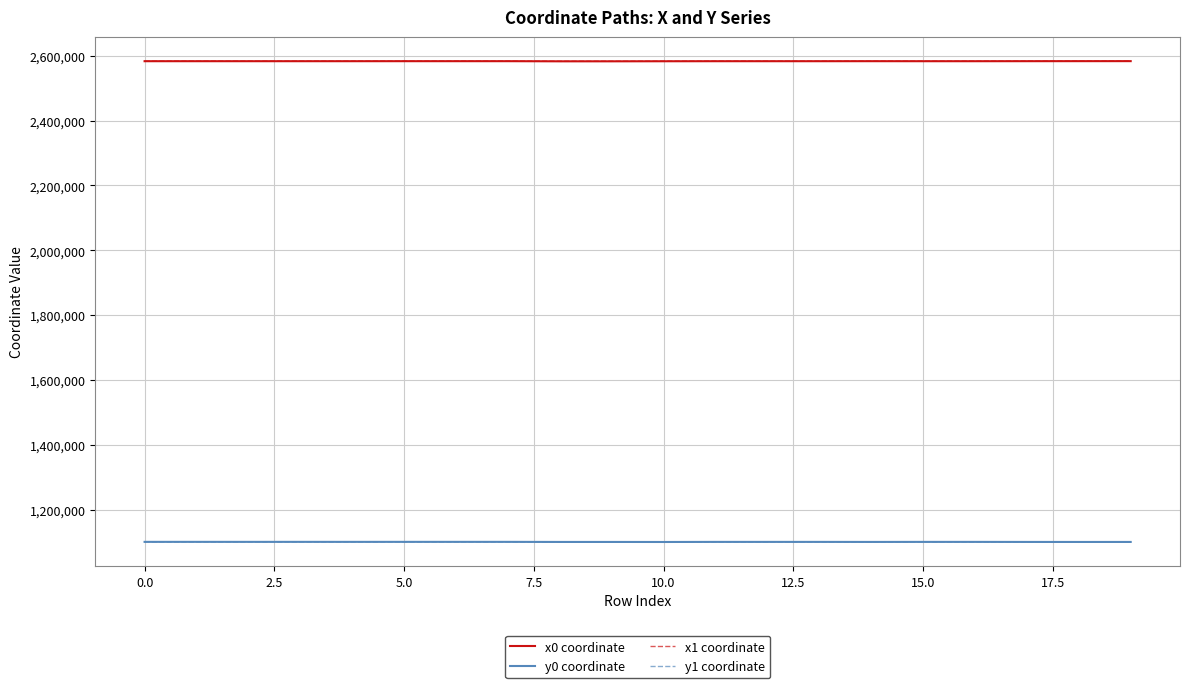

Which series ends up on top after the final intersection of y0 coordinate and y1 coordinate?

y0 coordinate